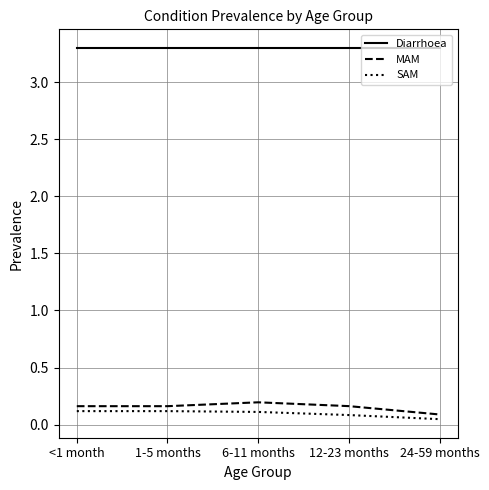

What is the spread (max minus min) of values at 6-11 months?

3.2